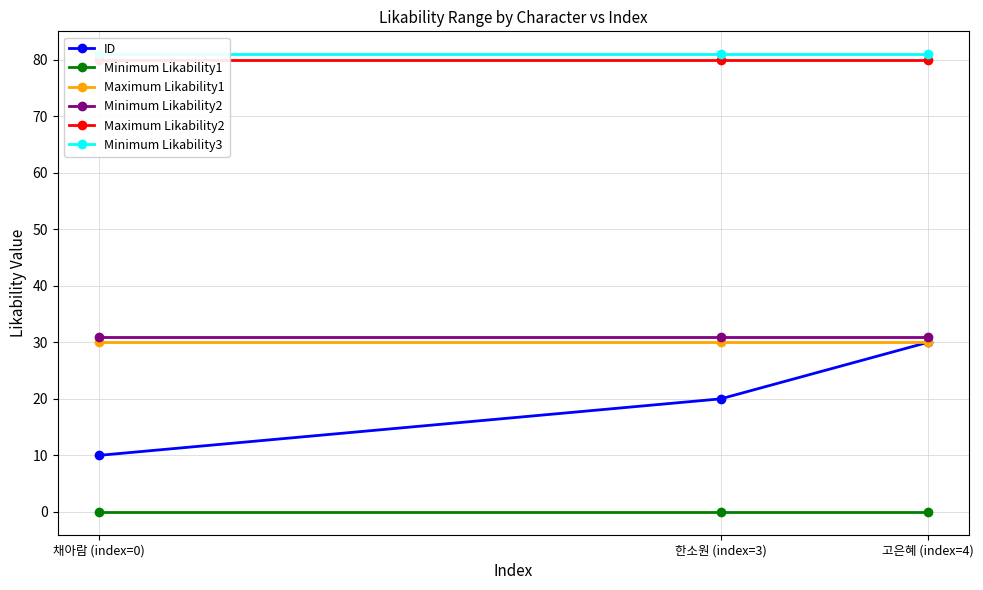

How many lines are shown in the chart?

6